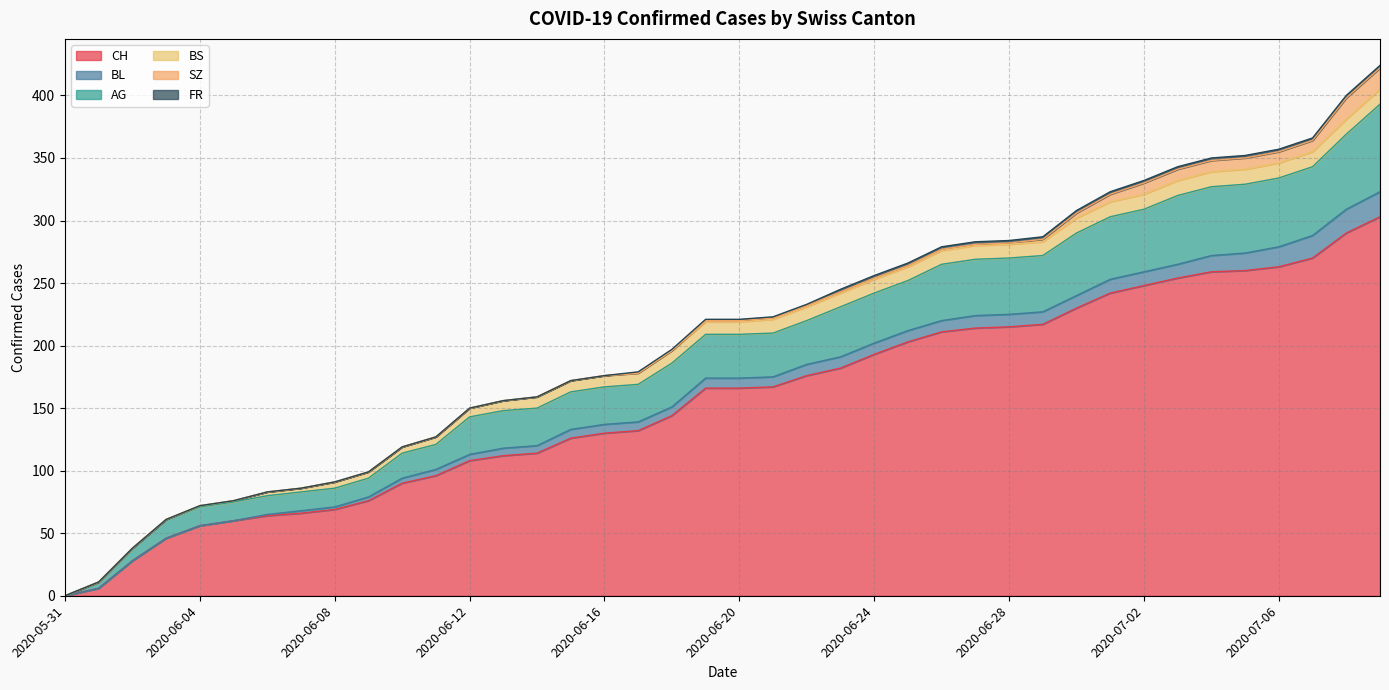

True or false: SZ has a value of -8 at 2020-06-14.

False